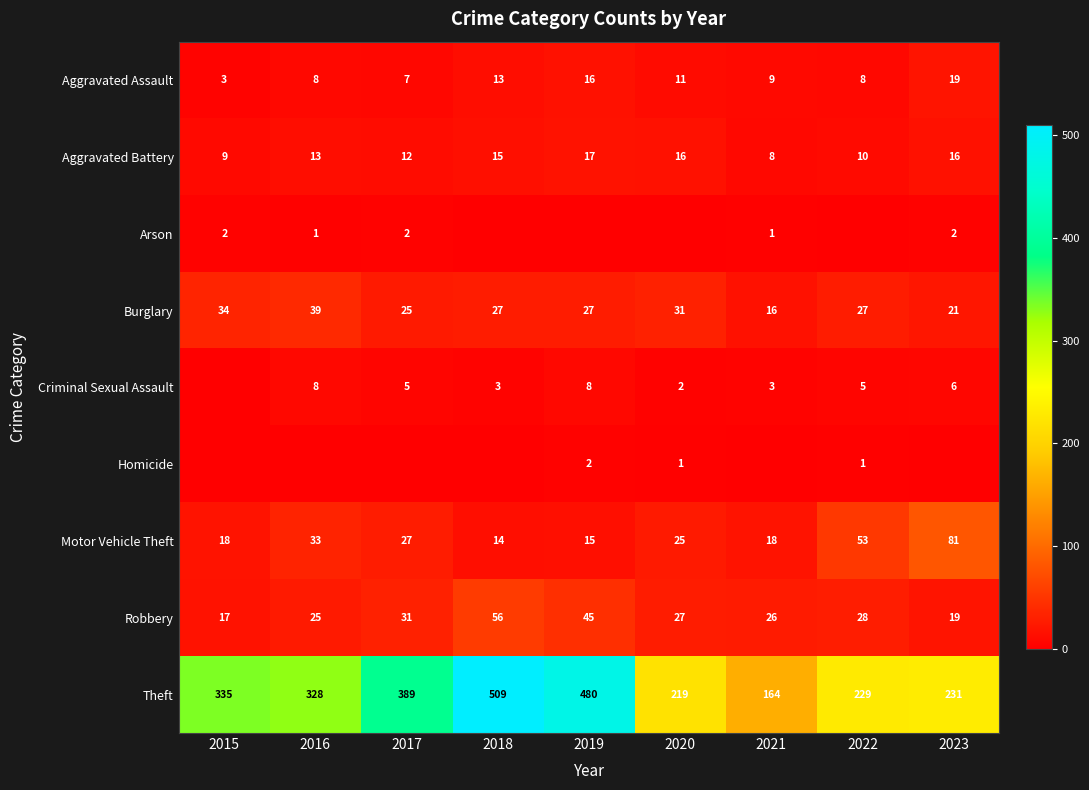

Which has a higher value, 2017 or 2018?

2018